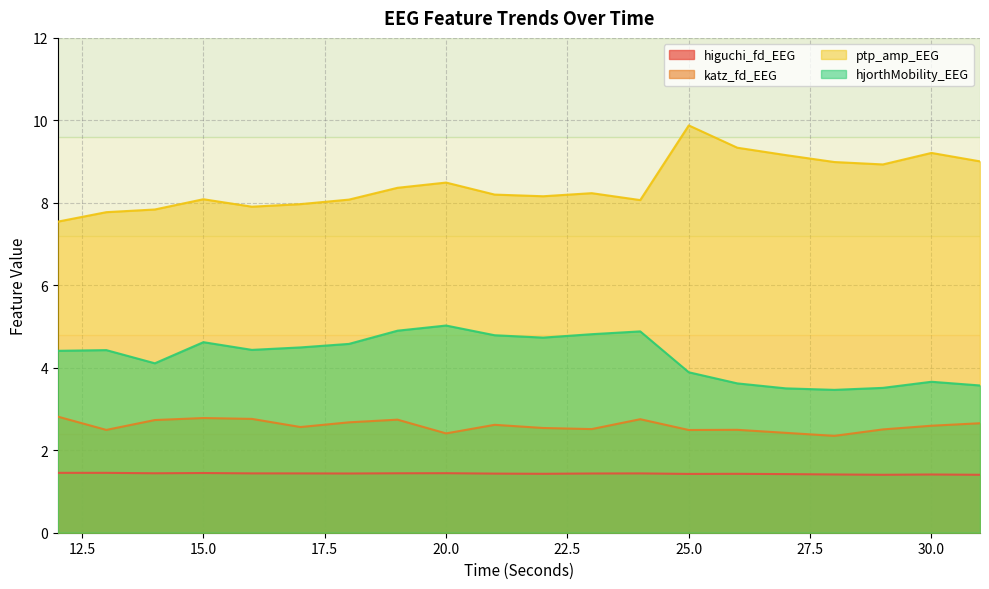

What value does the hjorthMobility_EEG series have at 21?

4.8